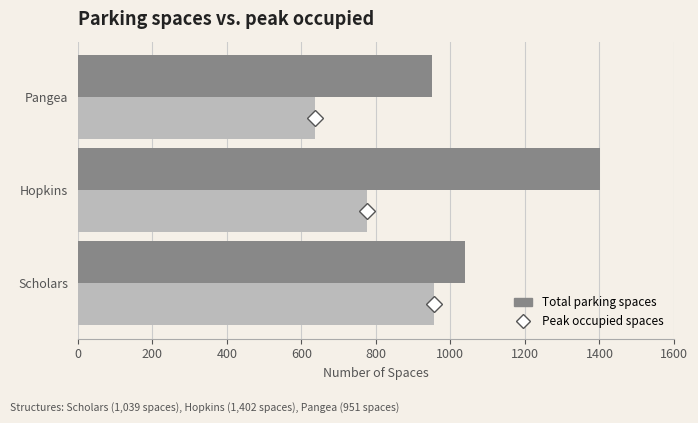

What is the average value of the Total parking spaces series?

1131